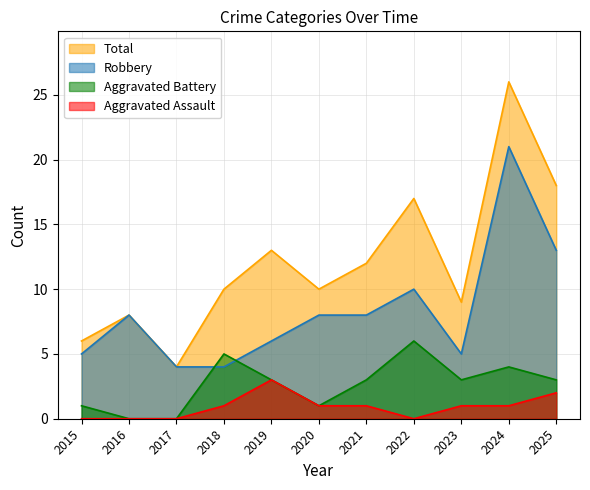

At how many categories does at least one series exceed 8?

8